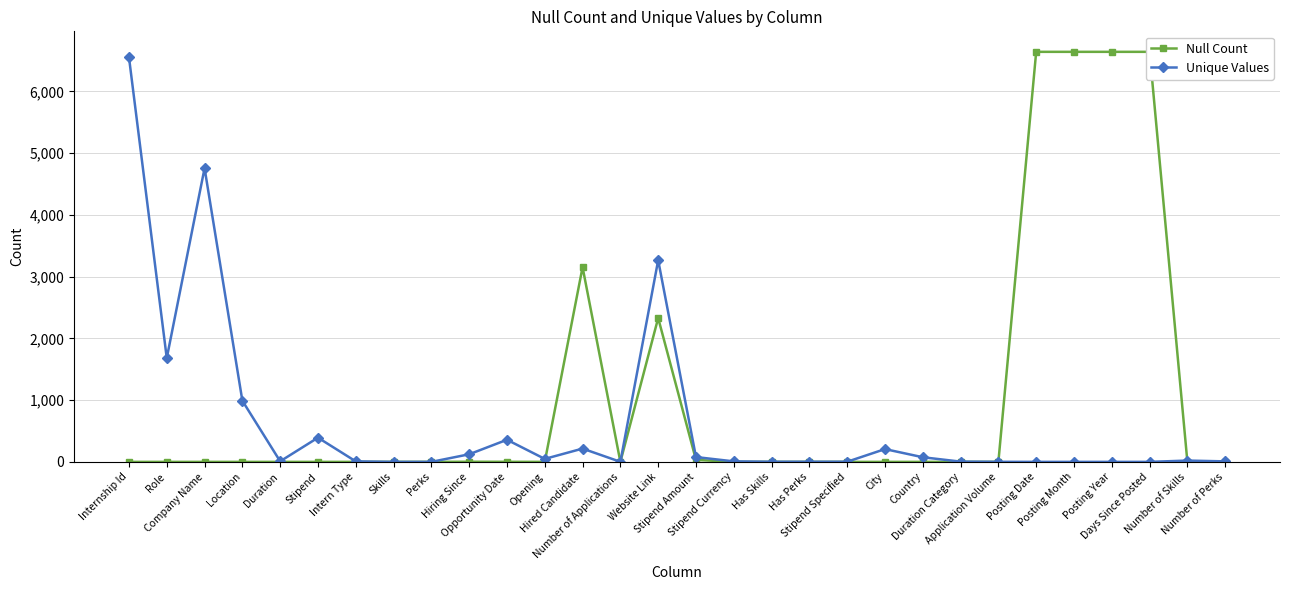

What is the average value of the Unique Values series?

627